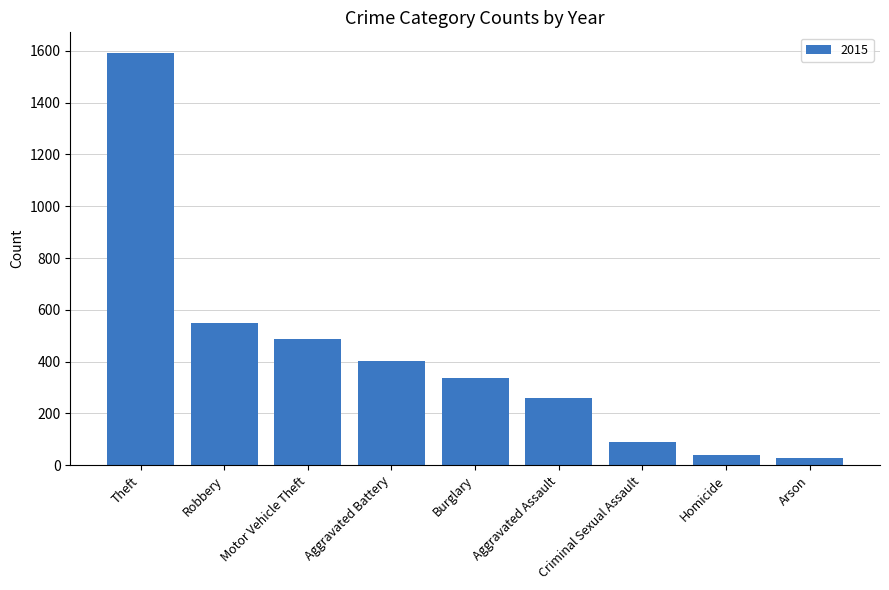

Is it true that the value at Burglary is 337?

True